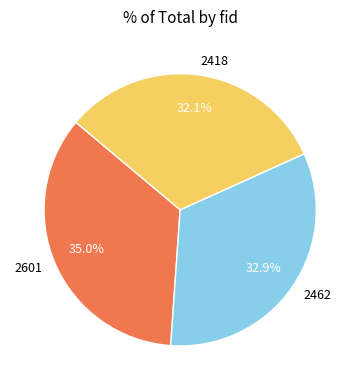

Is there any slice that represents more than half of the pie?

No